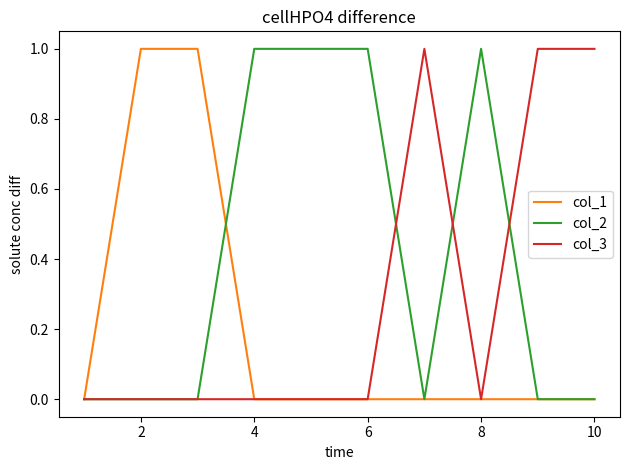

Which series has the largest total across all categories?

col_2